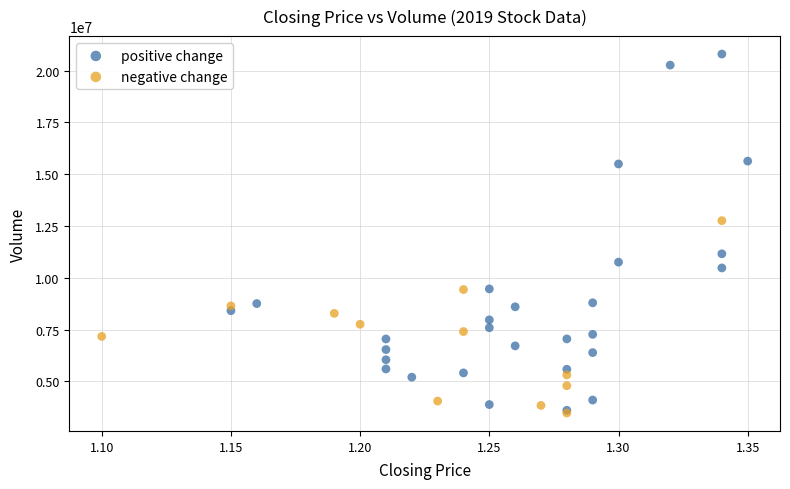

Which series reaches the maximum Y coordinate?

positive change